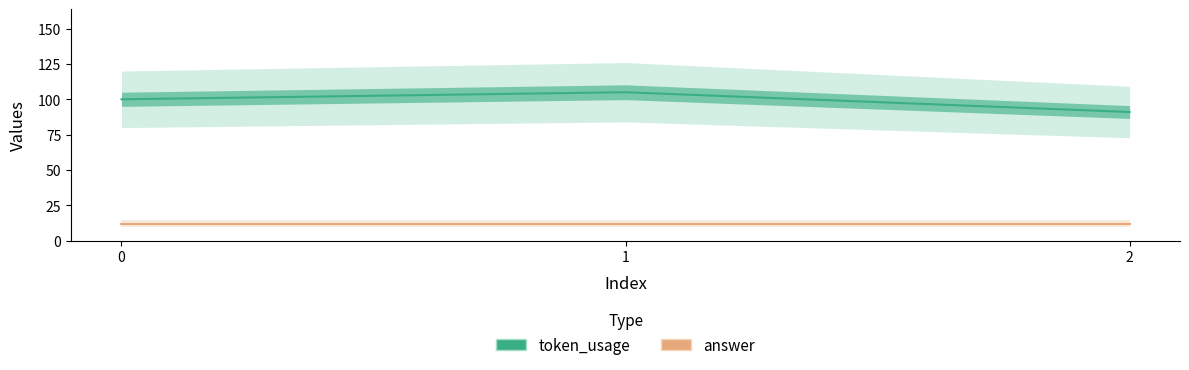

What is the difference between the highest and lowest values at 0?

88